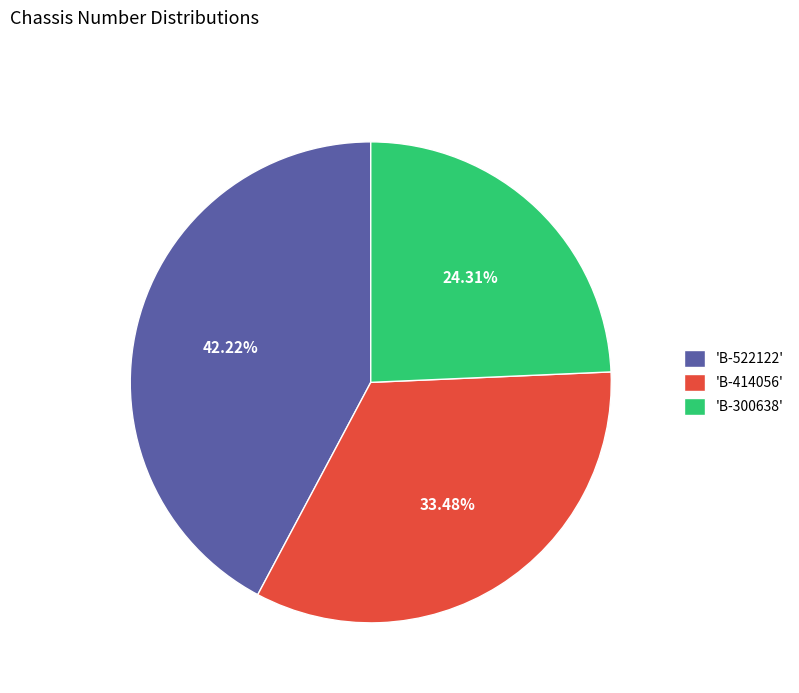

Which slice is the largest?

'B-522122'